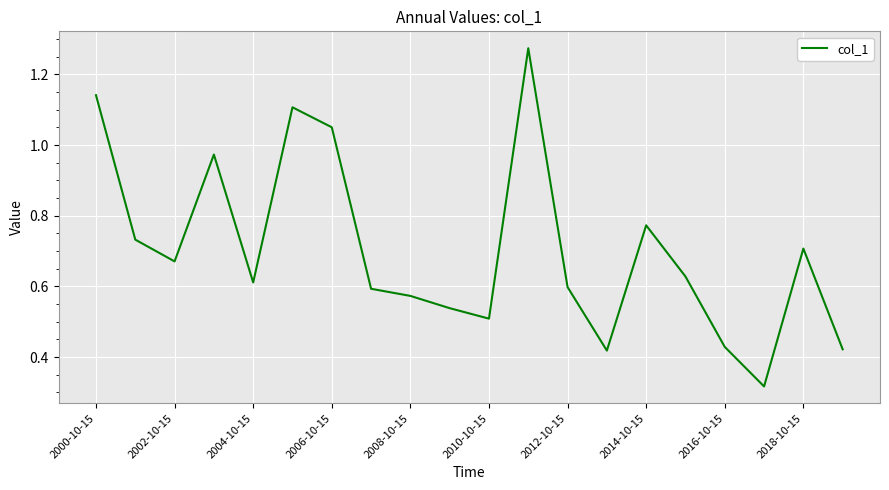

What is the smallest value displayed?

0.3